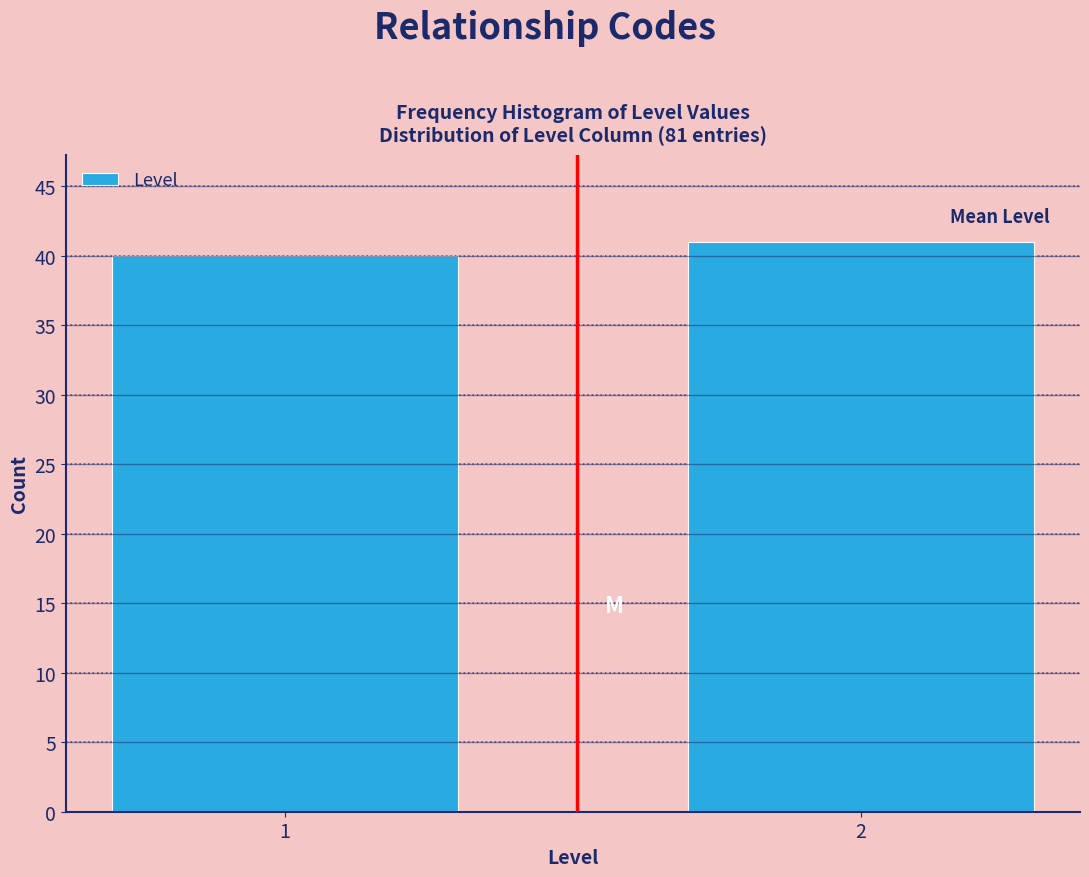

Reading left to right, what are all the values shown in this chart?

40	41